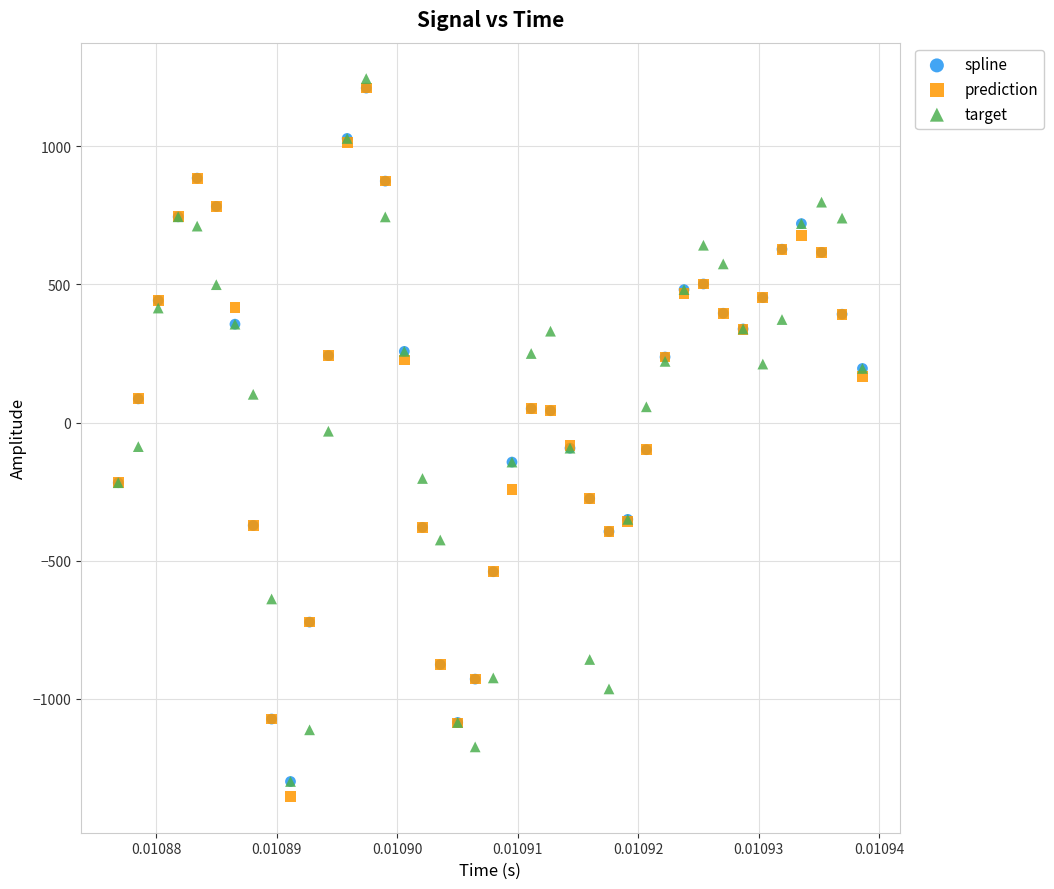

What are all the series names shown in the legend?

spline, prediction, target